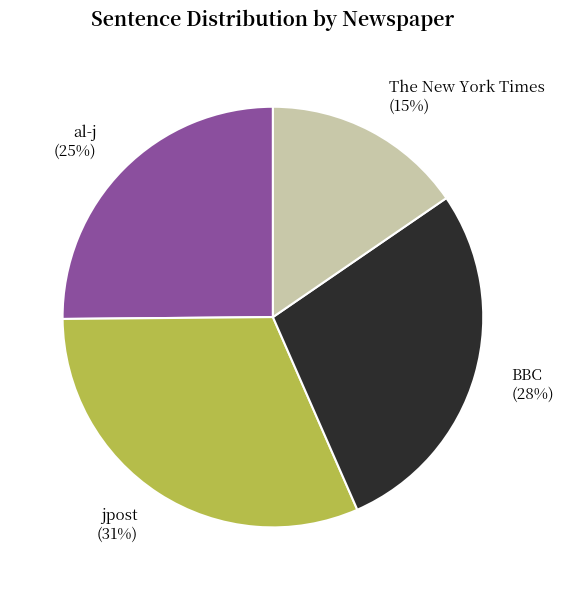

True or false: jpost accounts for 31% of the total.

True